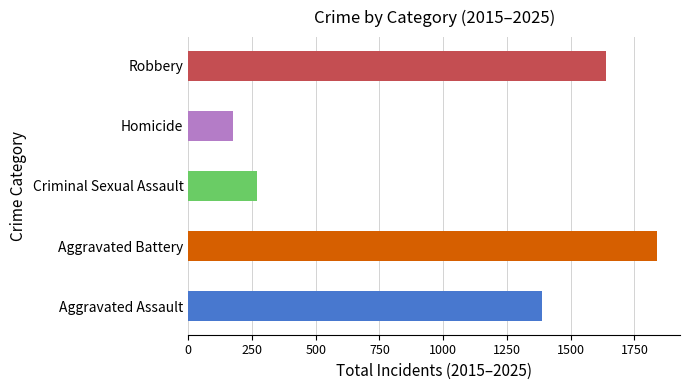

The value of Aggravated Battery at 2016 is 238. True or false?

False